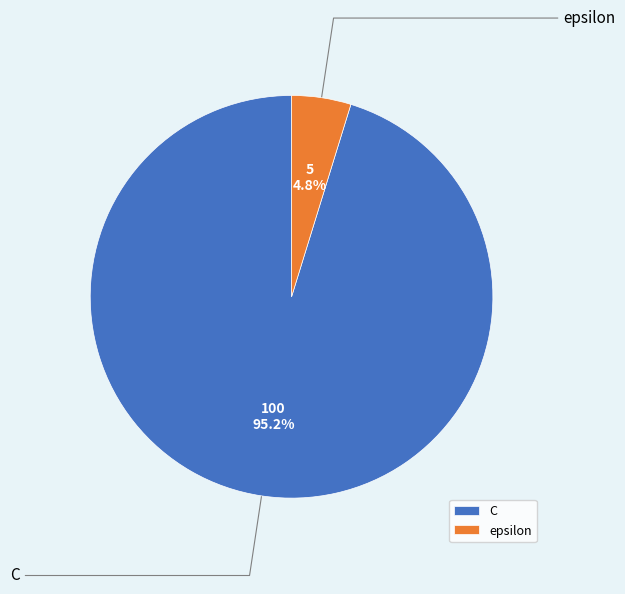

How many segments does this pie chart have?

2